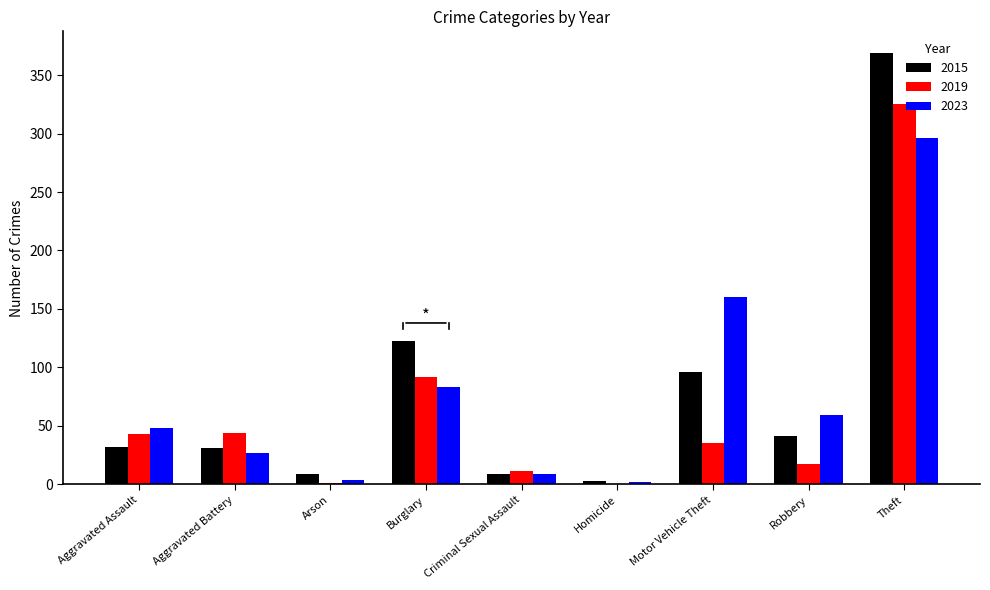

True or false: 2019 has a value of 17 at Robbery.

True